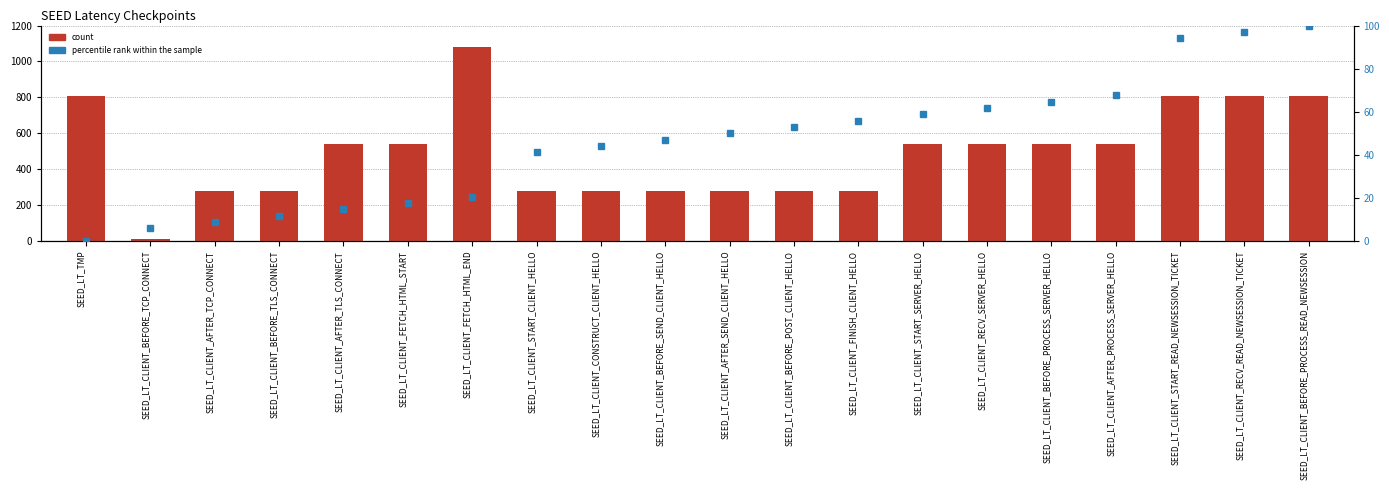

What is the difference between the maximum and minimum values in the count series?

1067.0